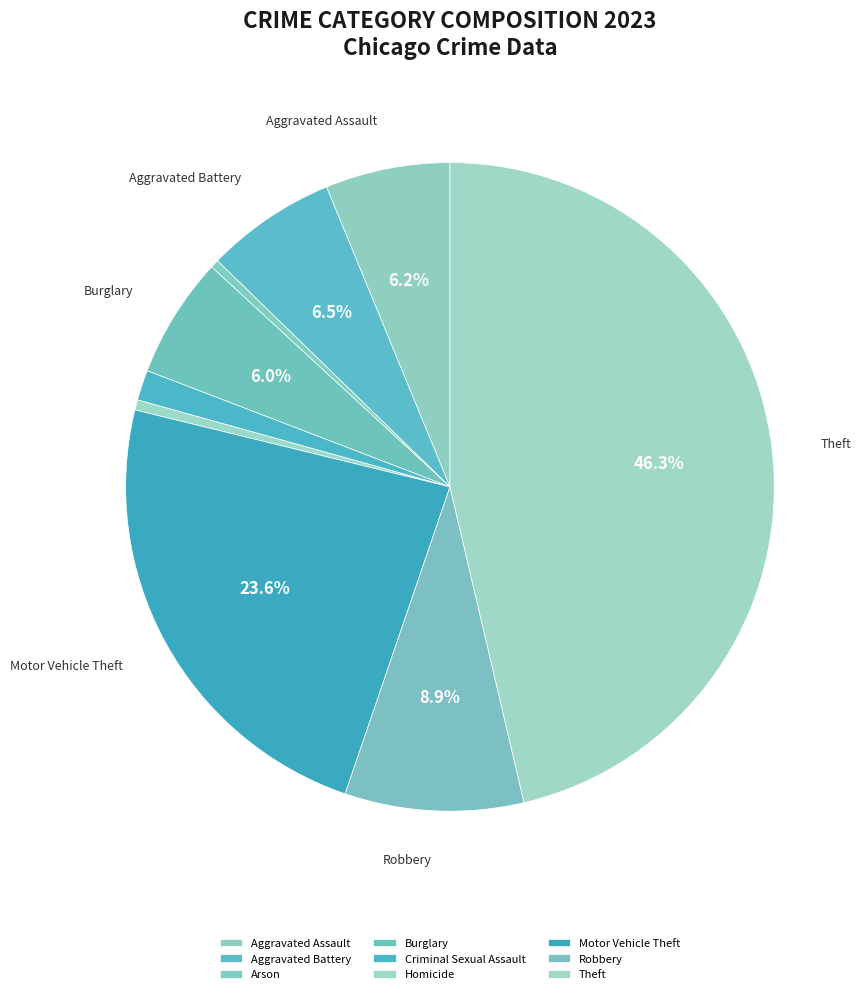

How many segments does this pie chart have?

9